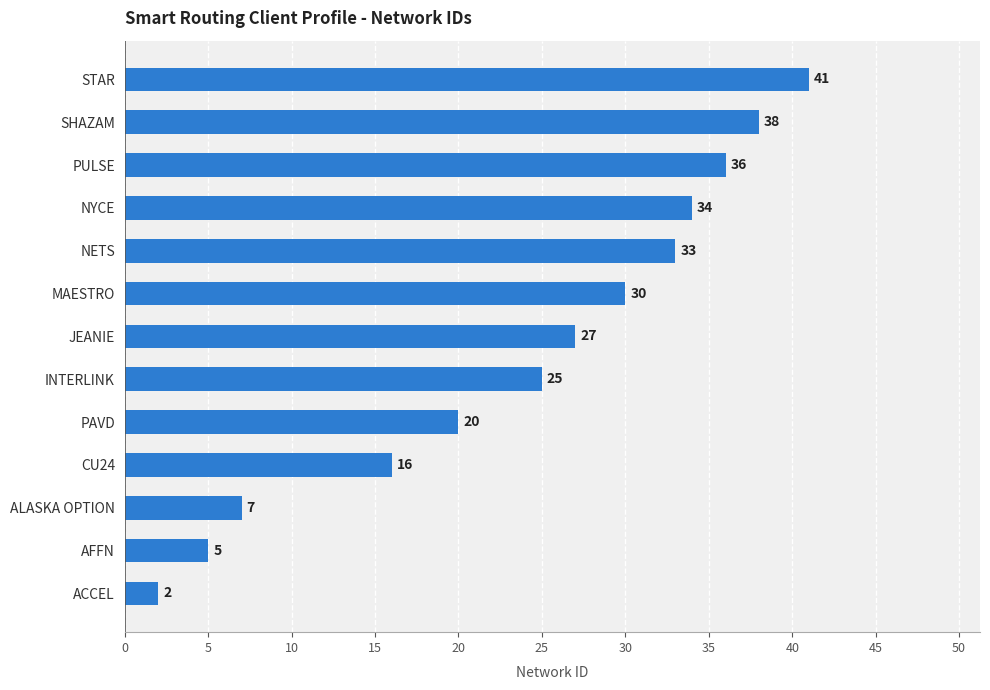

Reading bottom to top, what are all the values shown in this chart?

2	5	7	16	20	25	27	30	33	34	36	38	41